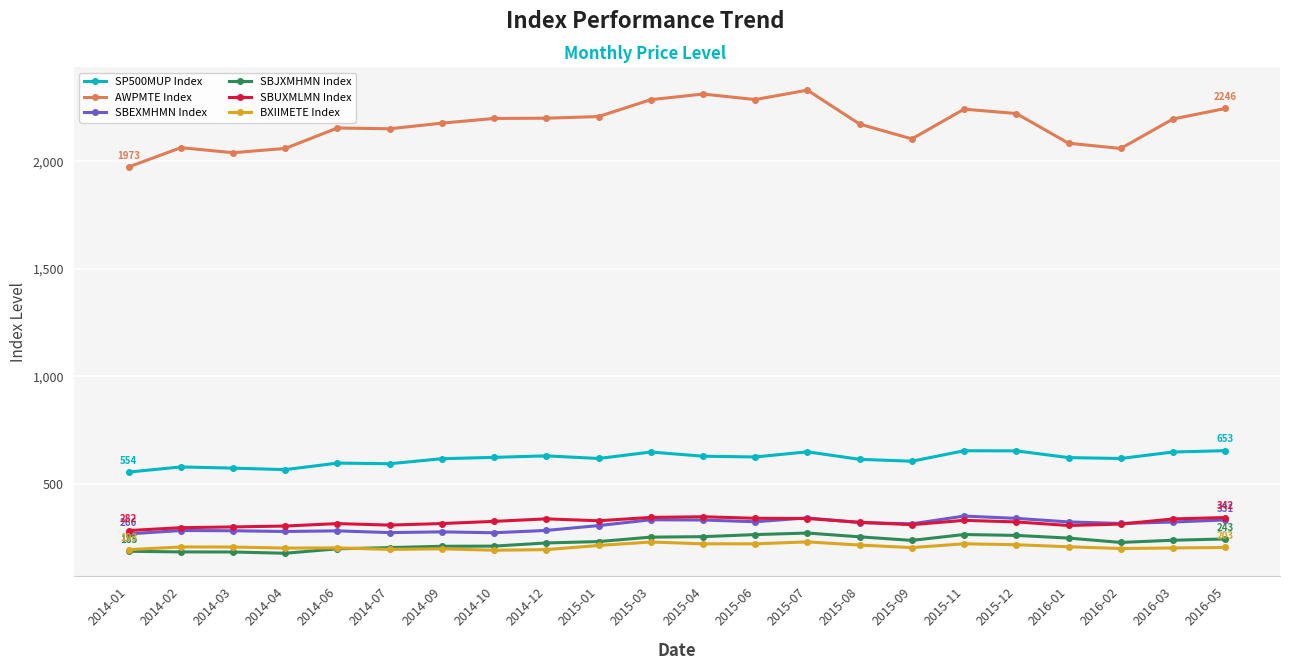

What is the difference between the second highest and minimum values in the SBUXMLMN Index series?

61.2